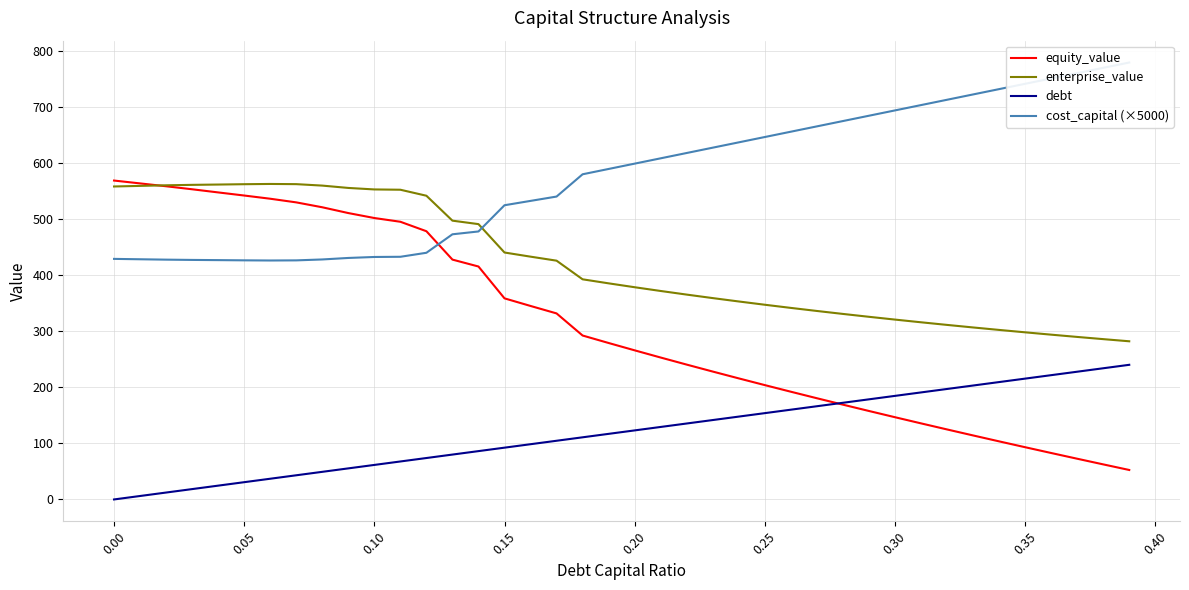

Rank the series by their maximum value, from highest to lowest.

cost_capital (×5000), equity_value, enterprise_value, debt